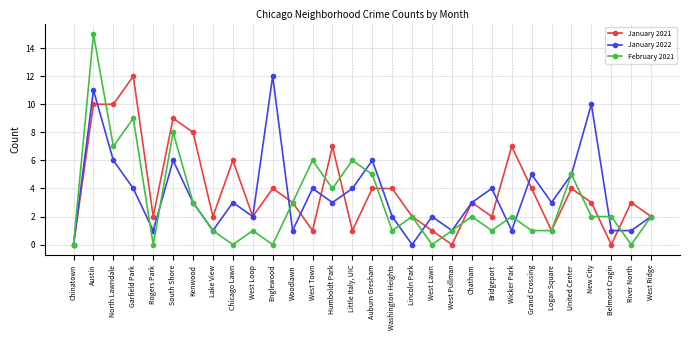

What position from the left is Englewood?

11